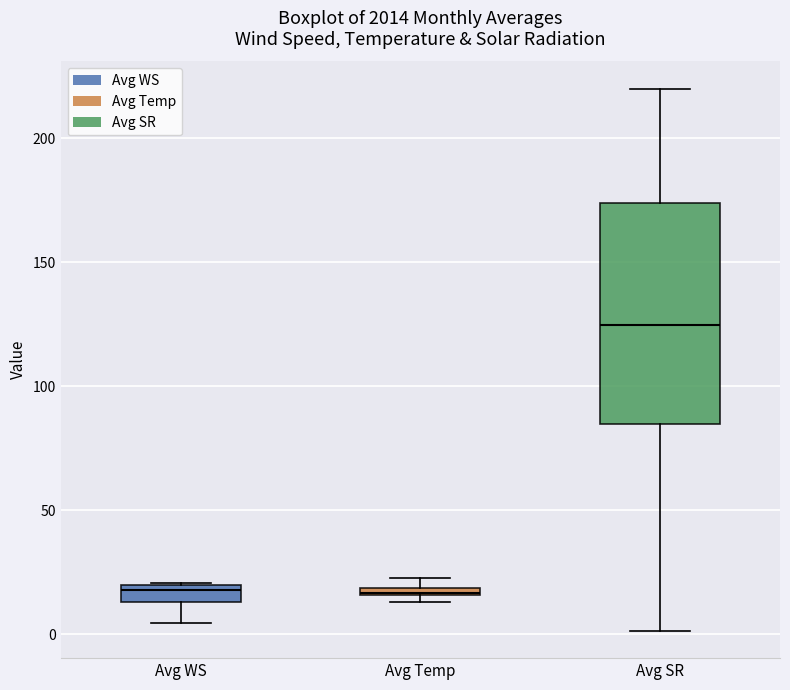

Comparing the boxes themselves (not the whiskers), which one is the tallest?

Avg SR